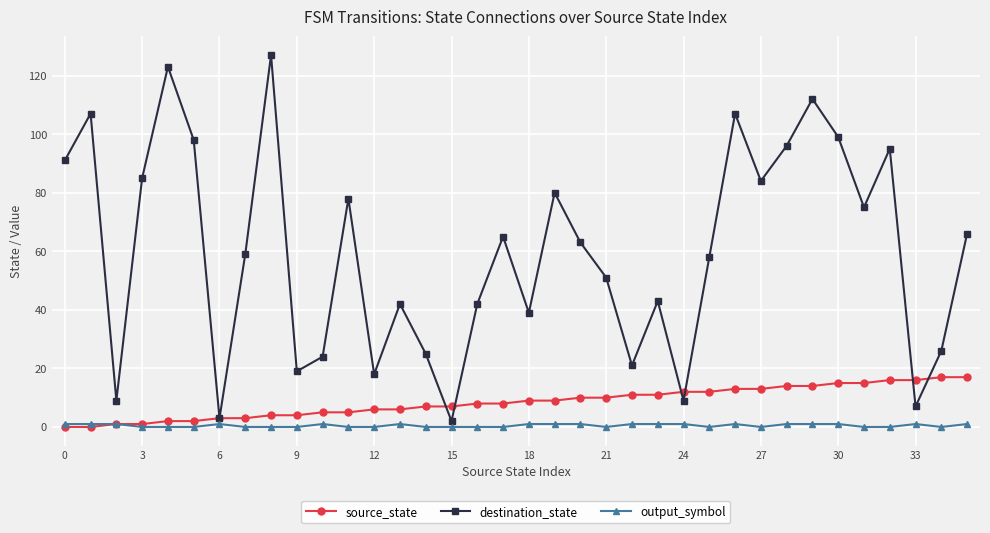

List the series in order of their peak value, highest first.

destination_state, source_state, output_symbol